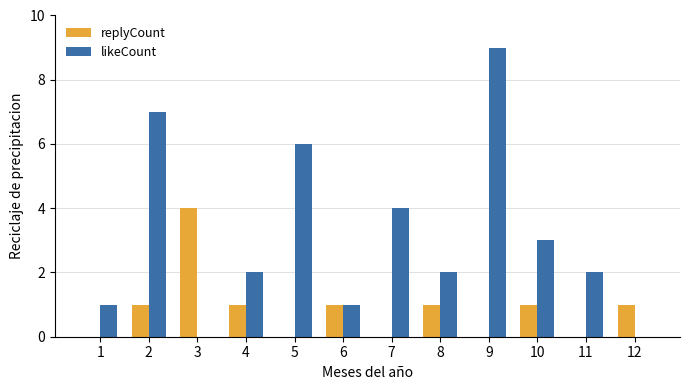

The likeCount series shows 3 at 12. True or false?

False